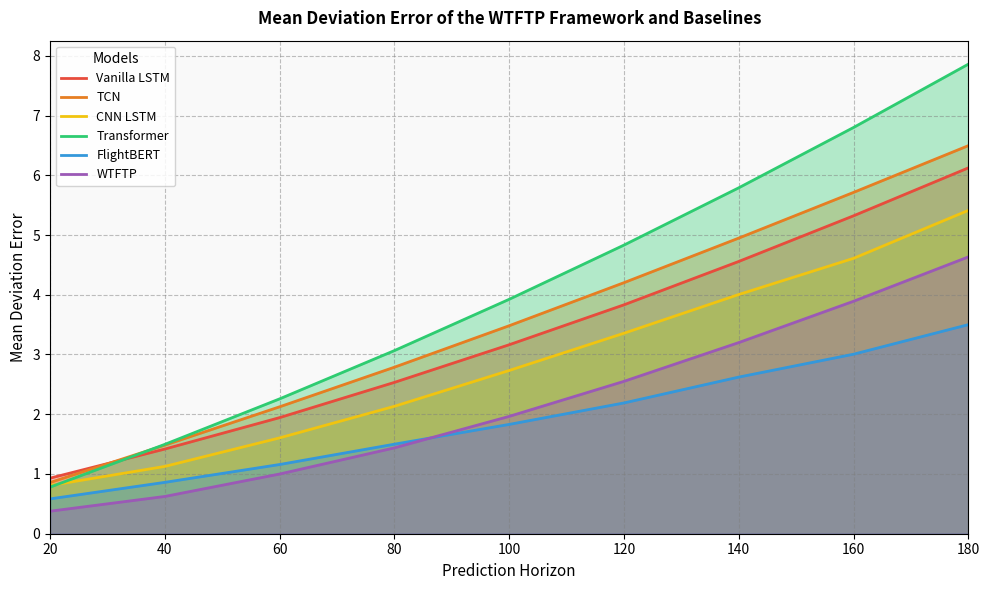

The Transformer series shows 2.3 at 60. True or false?

True